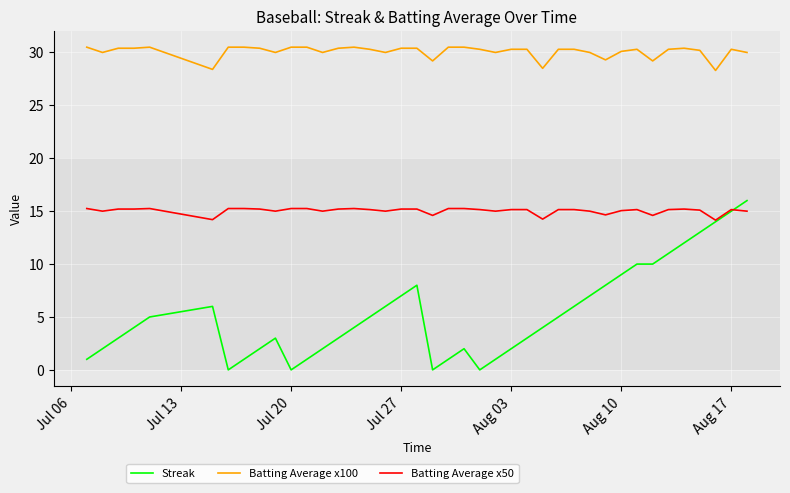

Which series has the widest spread of values?

Streak